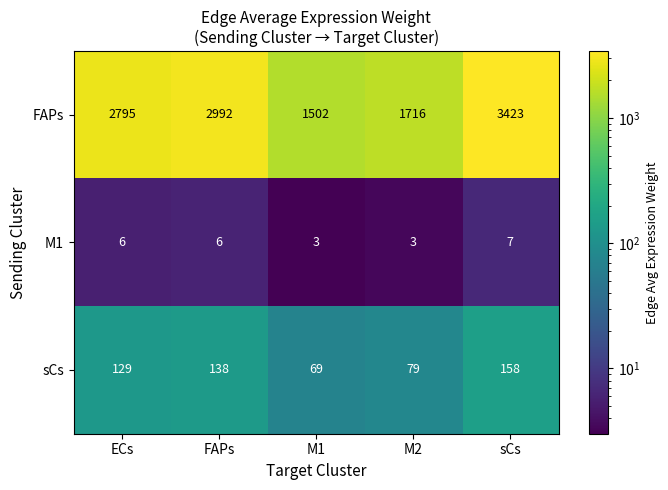

List the series in order of their peak value, highest first.

FAPs, sCs, M1